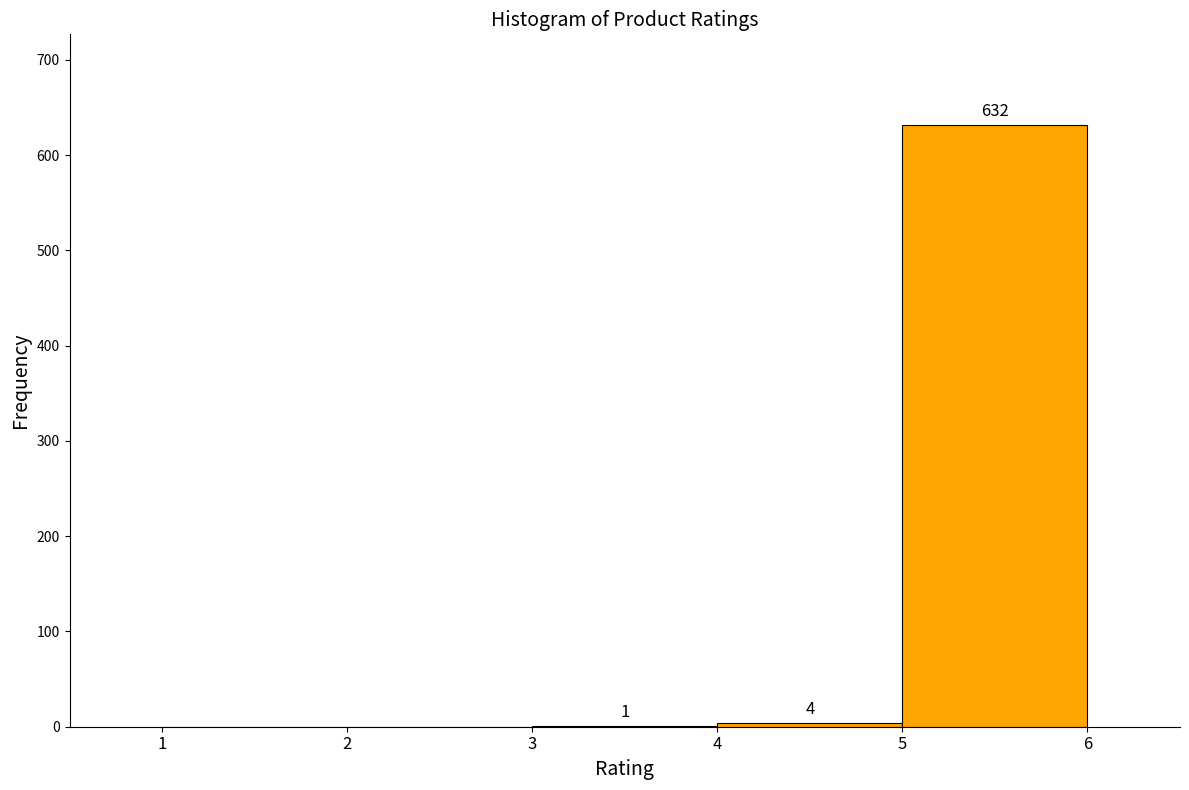

Which range on the x-axis has the tallest bar?

5 to 6